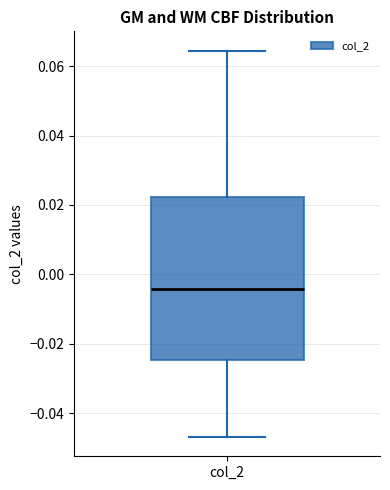

Transcribe this box plot: give where the median line is, the range the box spans, and where the two whiskers end, as read against the y-axis. The values are not printed on the chart, so give them approximately, as read against the axis.

median -0.004, box -0.024 to 0.022, whiskers -0.046 to 0.064